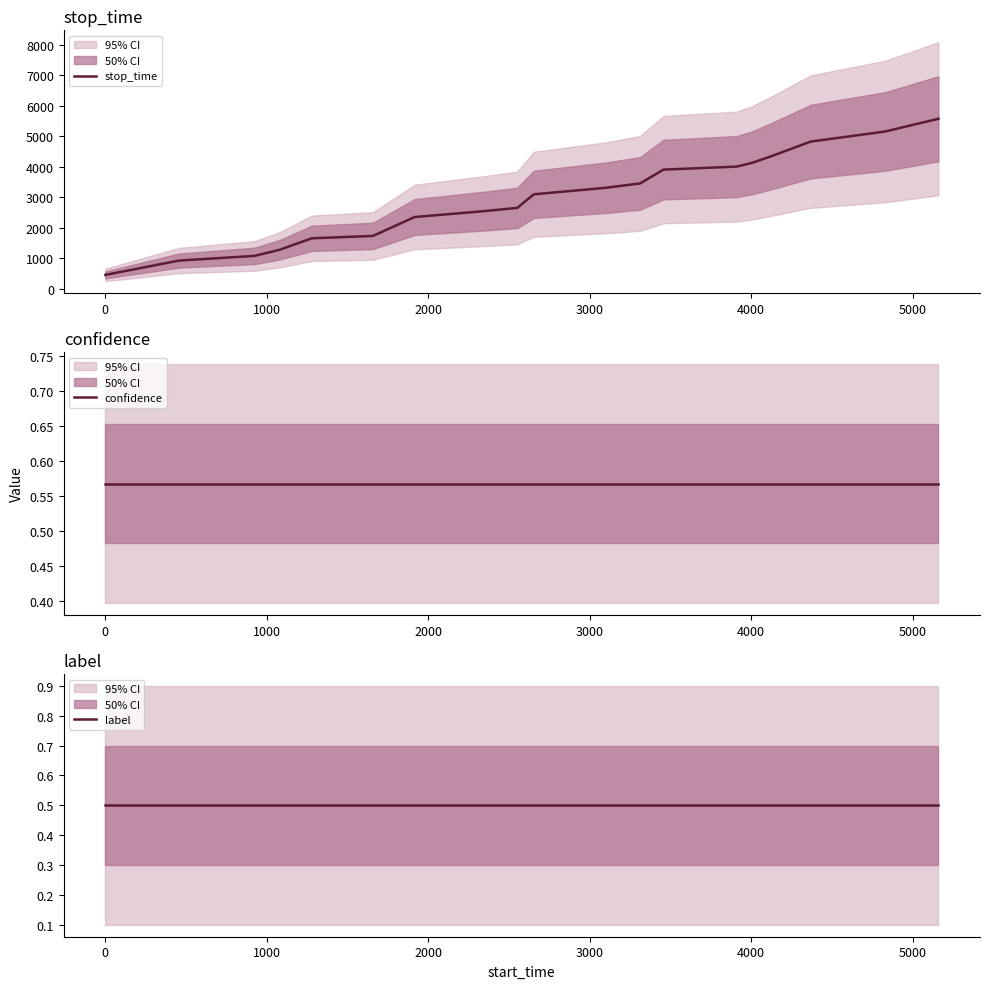

How many categories are shown in the chart?

20